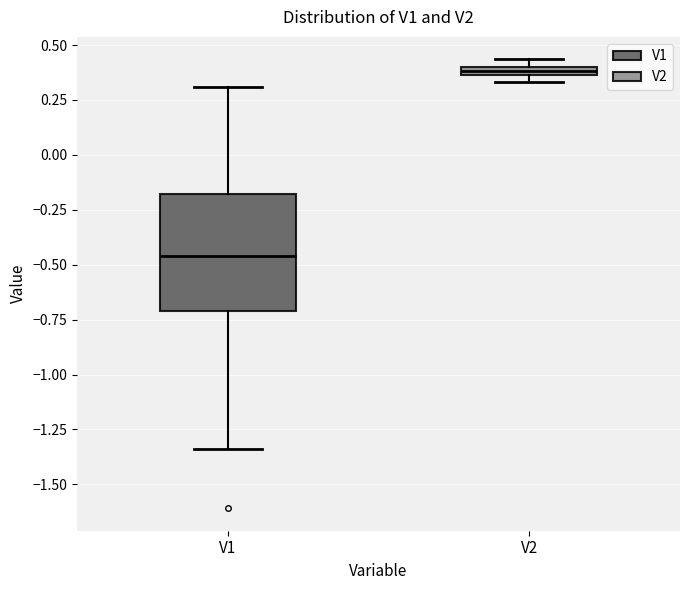

Where is the lower edge of the box for V2 on the y-axis? The values are not printed on the chart, so give them approximately, as read against the axis.

0.35